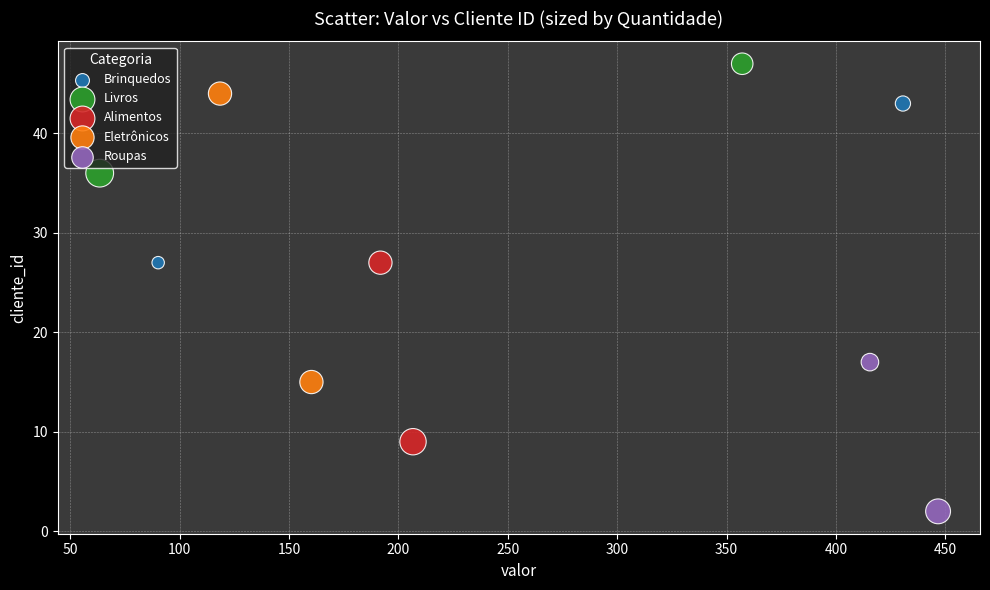

What are all the series names shown in the legend?

Brinquedos, Livros, Alimentos, Eletrônicos, Roupas